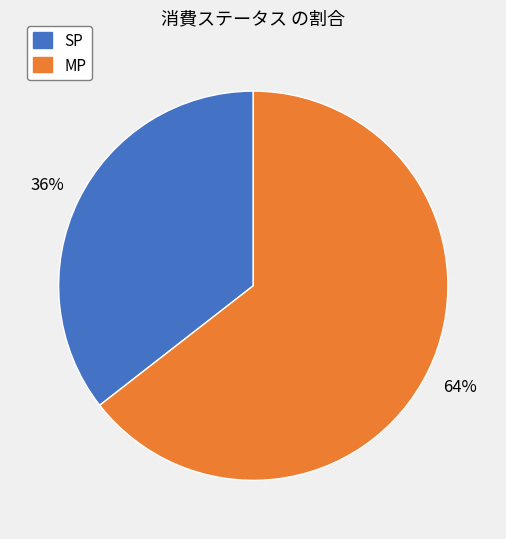

Is SP the majority of the pie?

No